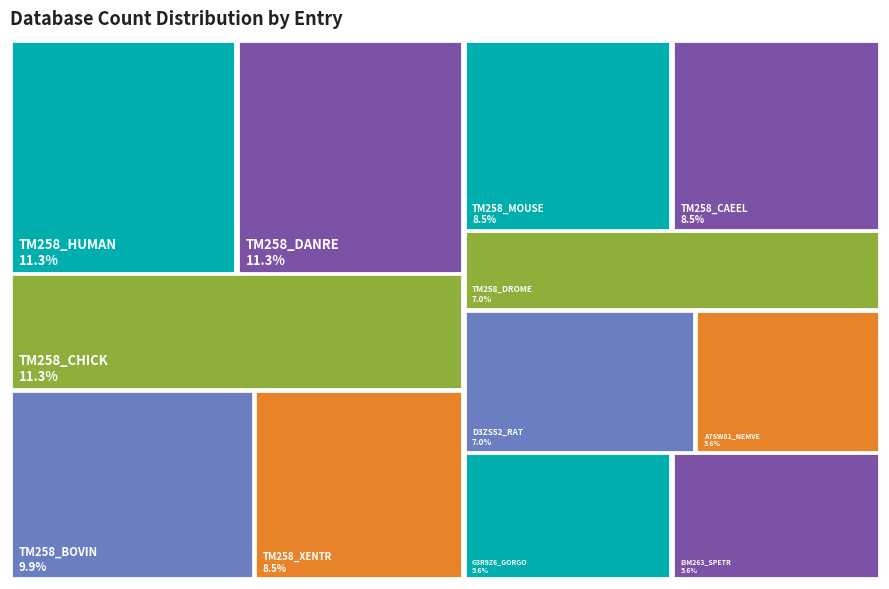

The TM258_BOVIN slice represents 10% of the pie. True or false?

True